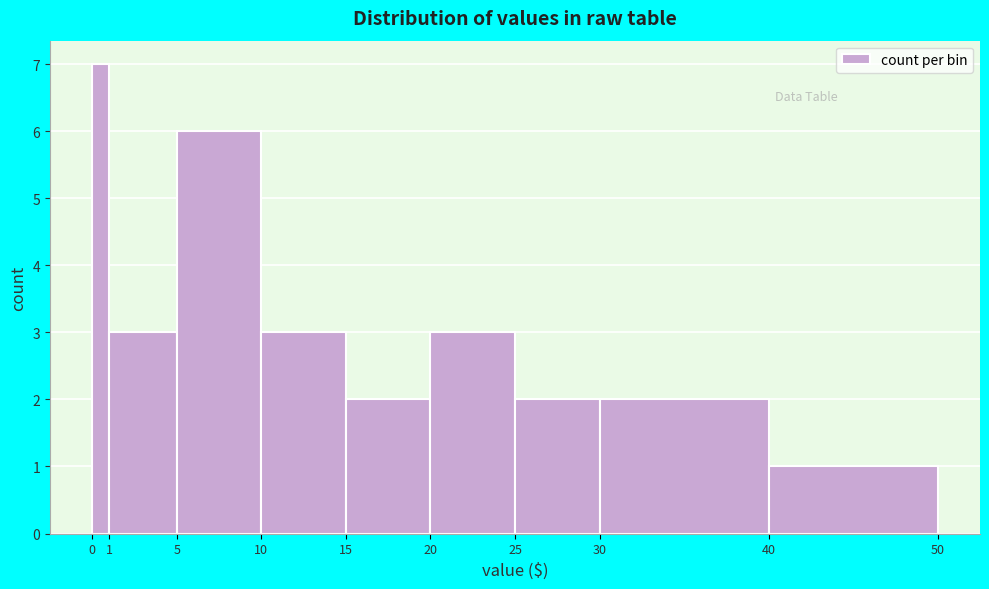

What is the height of the bar covering 30 to 40 on the x-axis? The values are not printed on the chart, so give them approximately, as read against the axis.

2